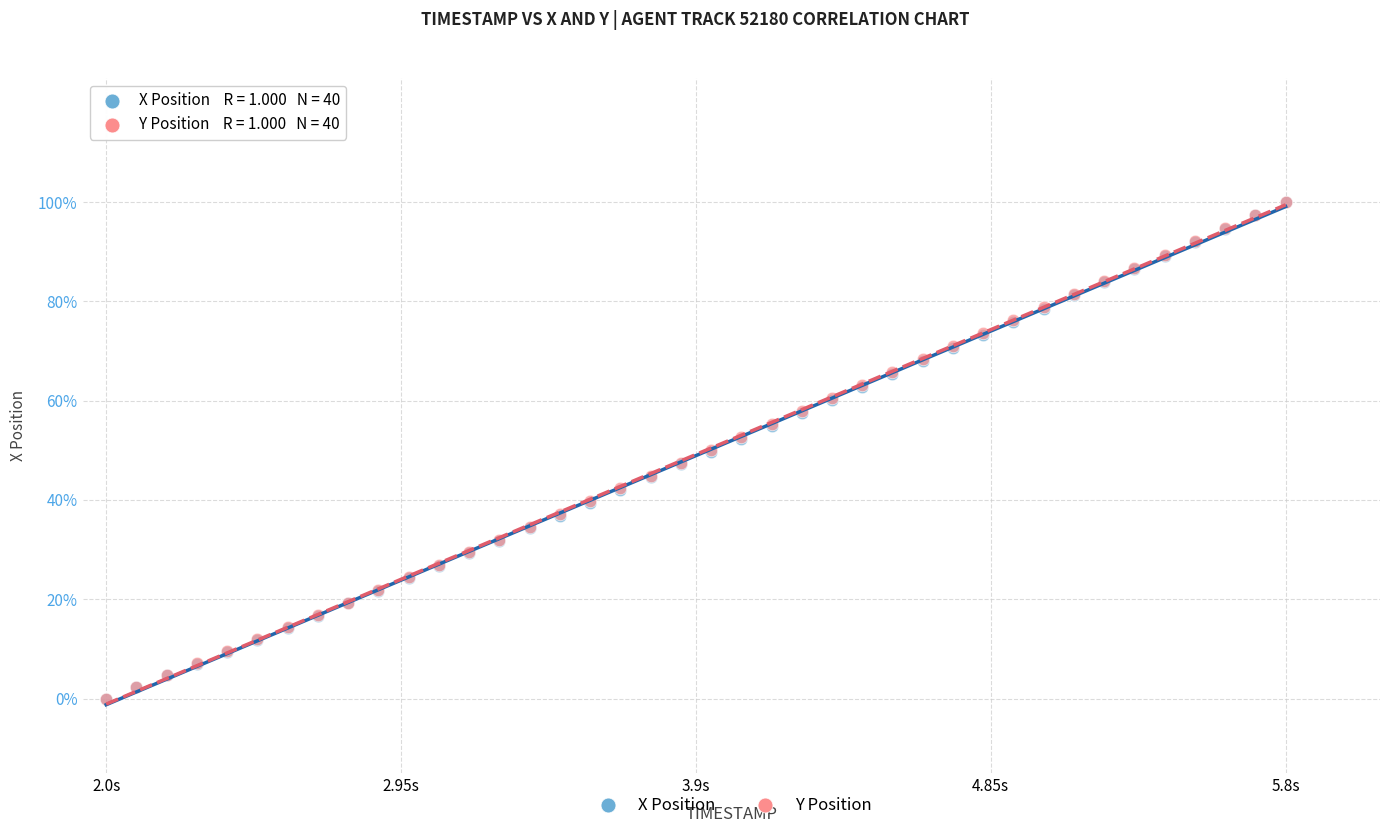

What are all the series names shown in the legend?

X Position, Y Position